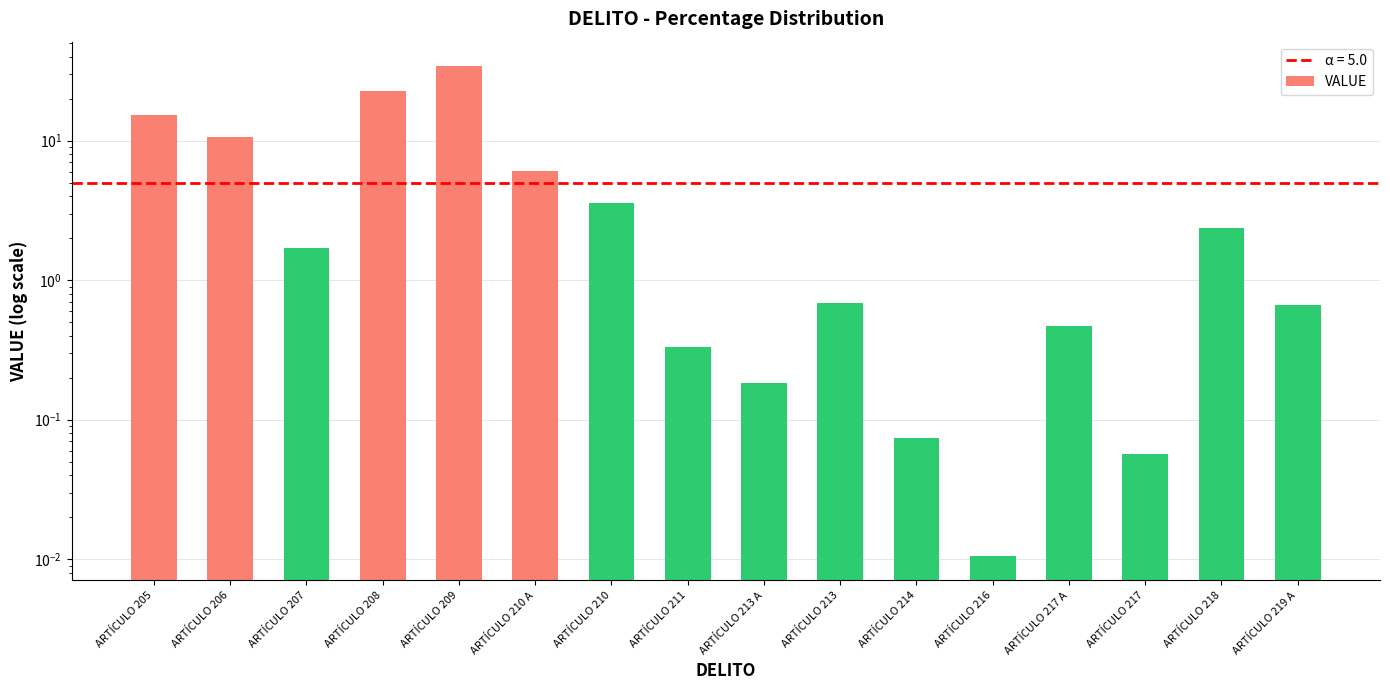

What is the difference between the maximum and minimum values?

34.2